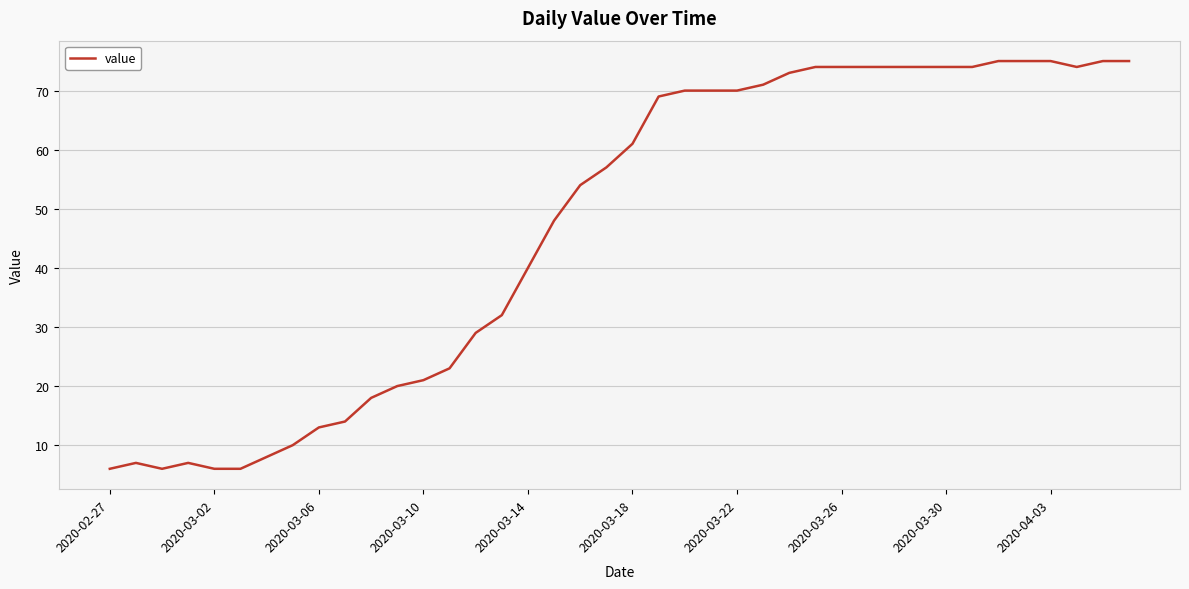

What is the minimum value shown in the chart?

6